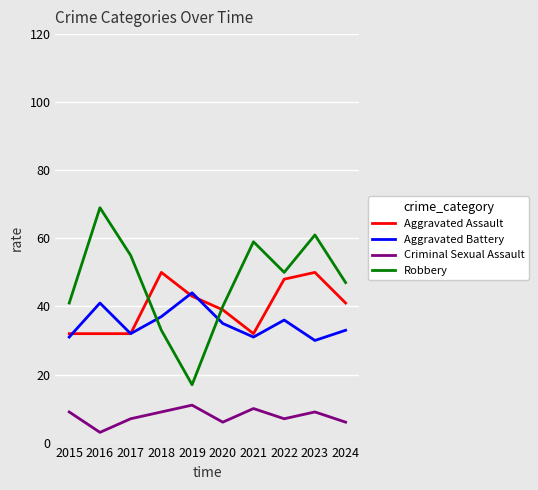

Reading left to right, extract all data points from this chart.

Aggravated Assault: 2015=32	2016=32	2017=32	2018=50	2019=43	2020=39	2021=32	2022=48	2023=50	2024=41
Aggravated Battery: 2015=31	2016=41	2017=32	2018=37	2019=44	2020=35	2021=31	2022=36	2023=30	2024=33
Criminal Sexual Assault: 2015=9	2016=3	2017=7	2018=9	2019=11	2020=6	2021=10	2022=7	2023=9	2024=6
Robbery: 2015=41	2016=69	2017=55	2018=33	2019=17	2020=40	2021=59	2022=50	2023=61	2024=47